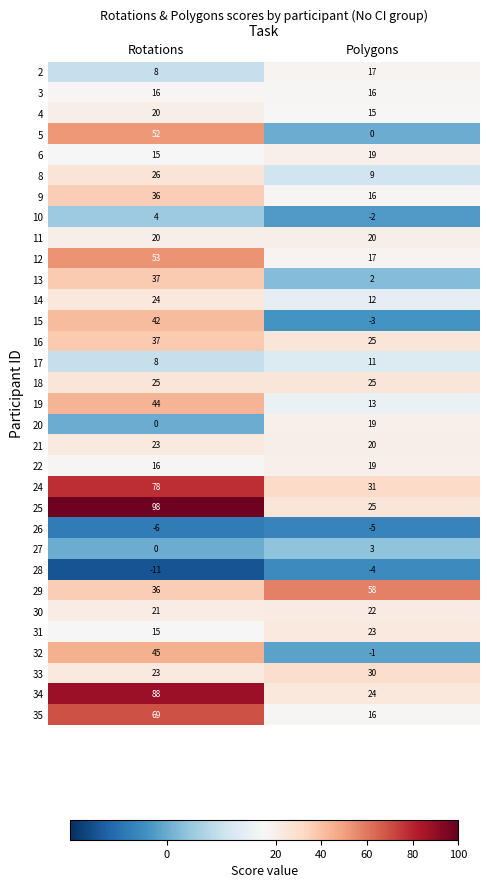

List the labels in order of 19 value, largest first.

Rotations, Polygons